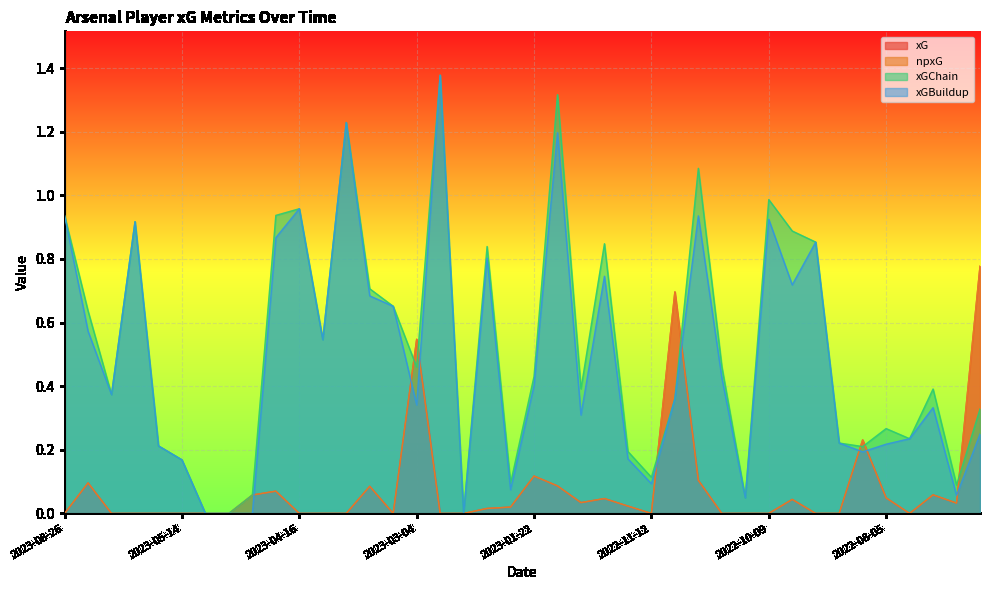

True or false: xGBuildup and xGChain intersect in this chart.

False